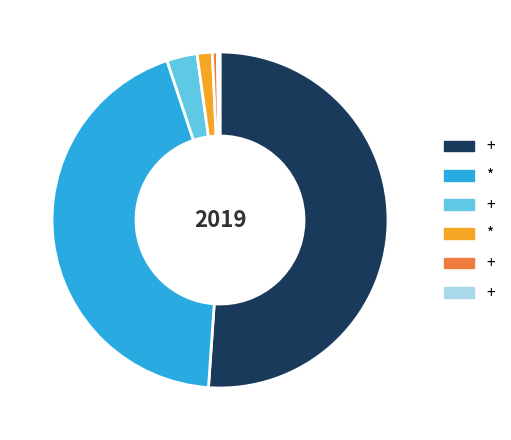

Is there any slice that represents more than half of the pie?

Yes